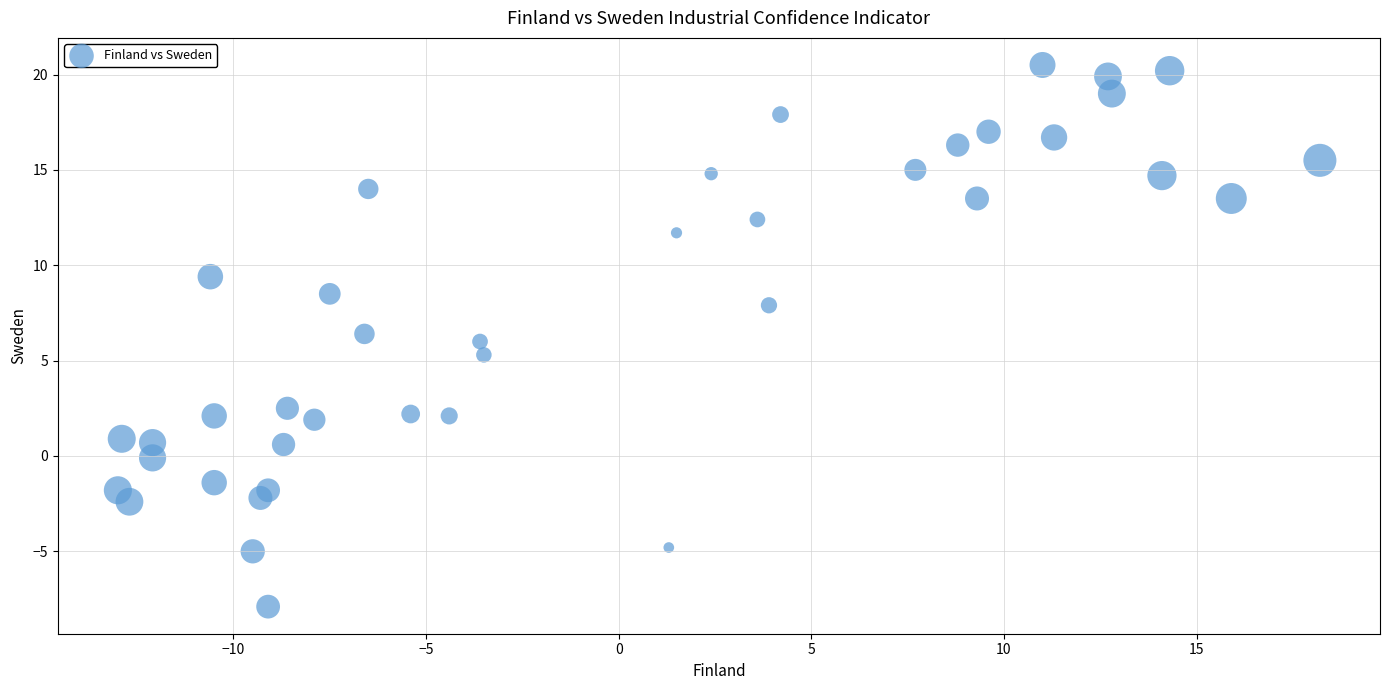

What is the range of X values (max minus min)?

31.2